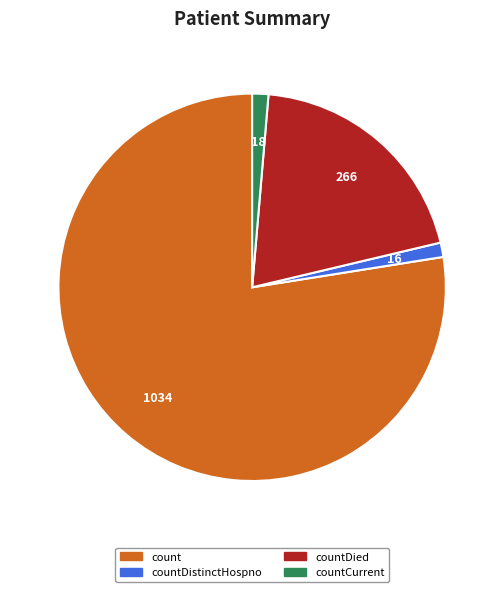

Is there any slice that represents more than half of the pie?

Yes